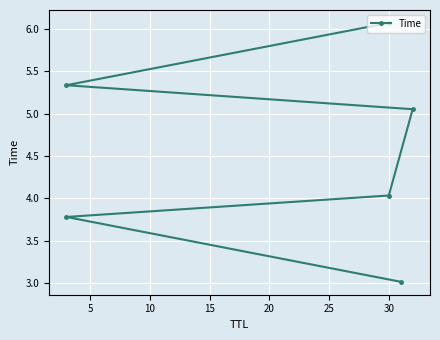

Reading left to right, extract all data points from this chart.

3.0	3.8	4.0	5.1	5.3	6.1